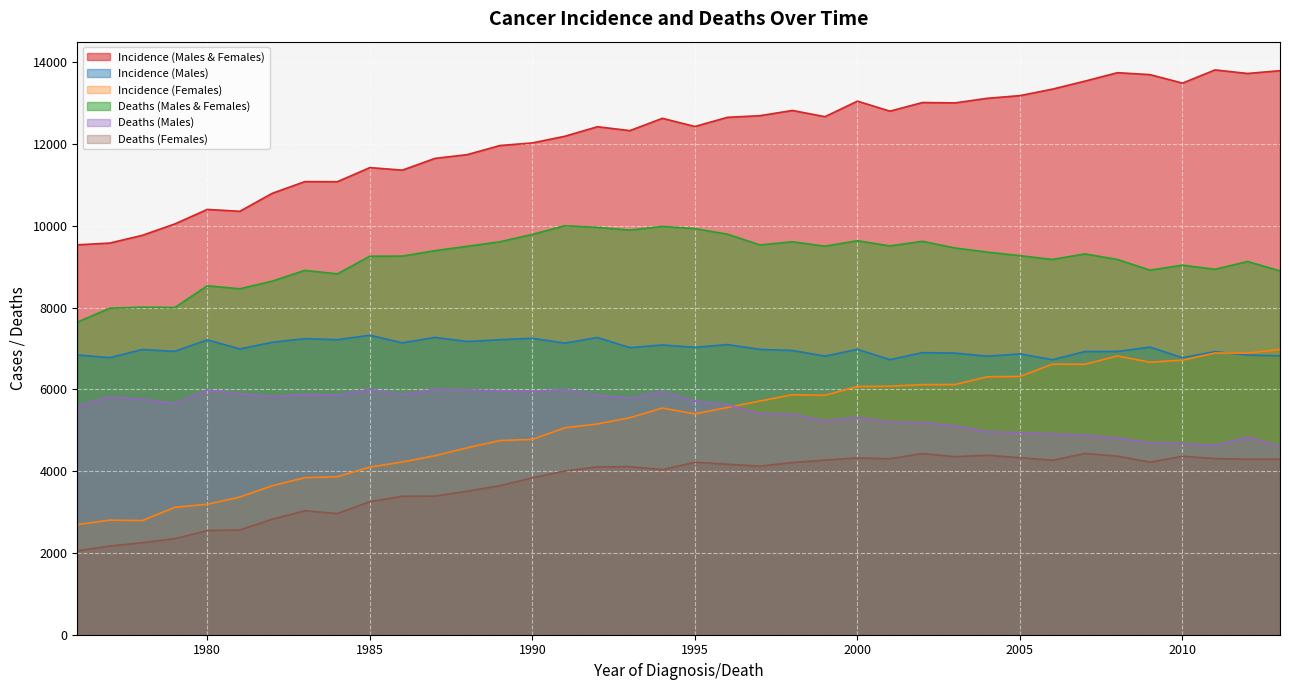

What is the sum of all Deaths (Females) values?

141748